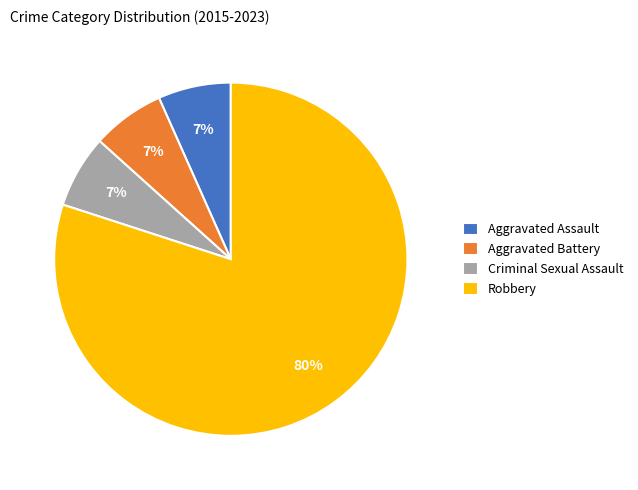

What percentage is the Criminal Sexual Assault slice, to the nearest percent?

7%